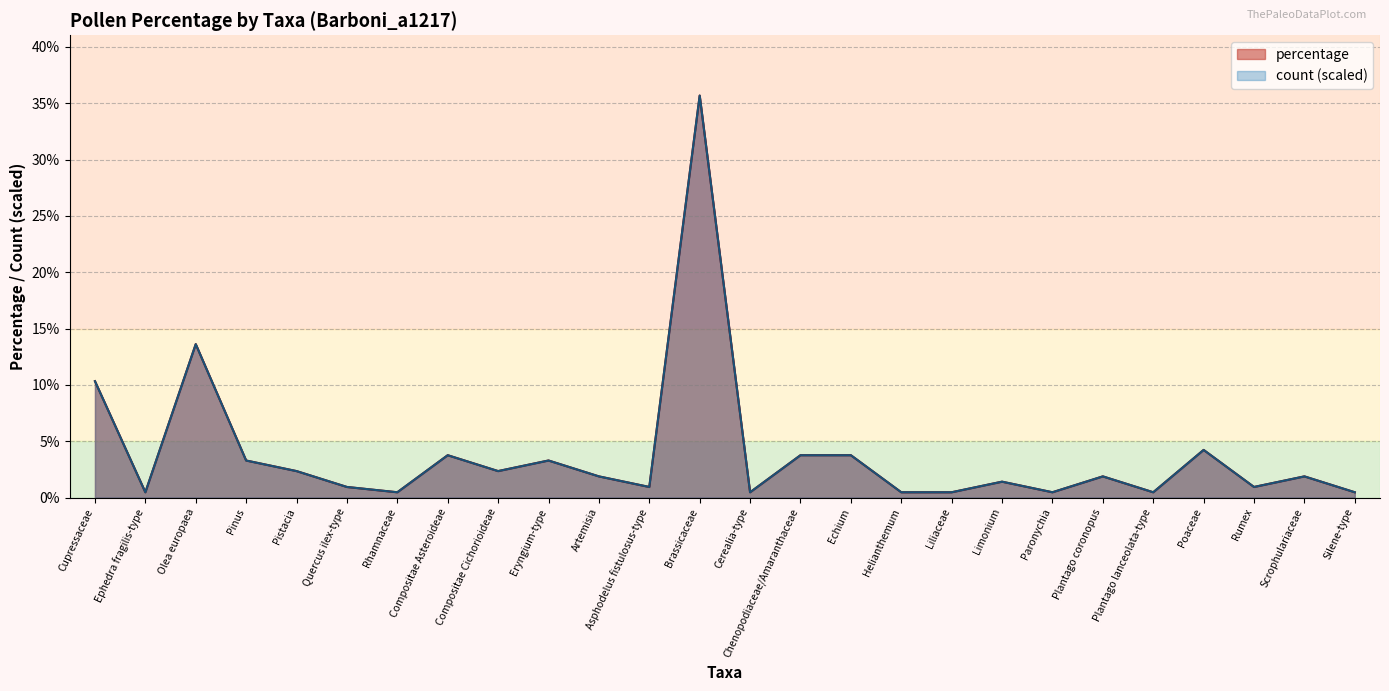

What is the total value across all series at Brassicaceae?

71.4